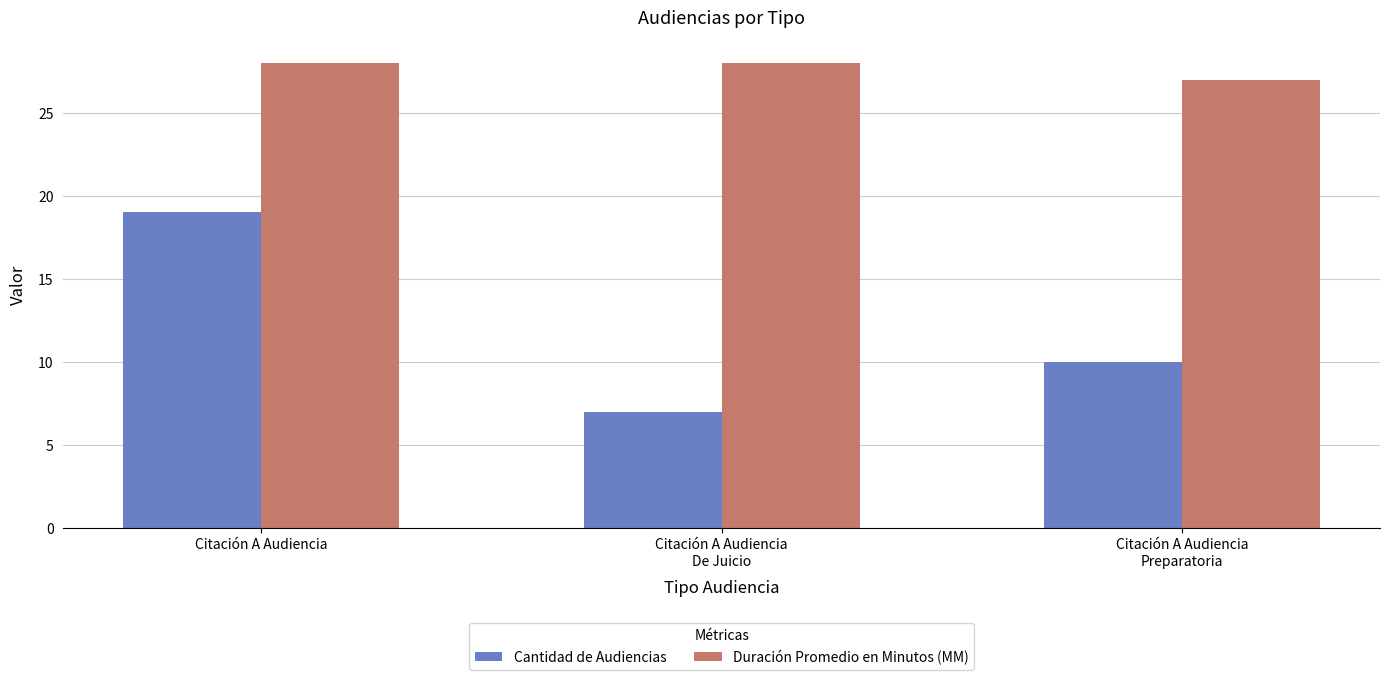

How many data points in Duración Promedio en Minutos (MM) are less than 28?

1